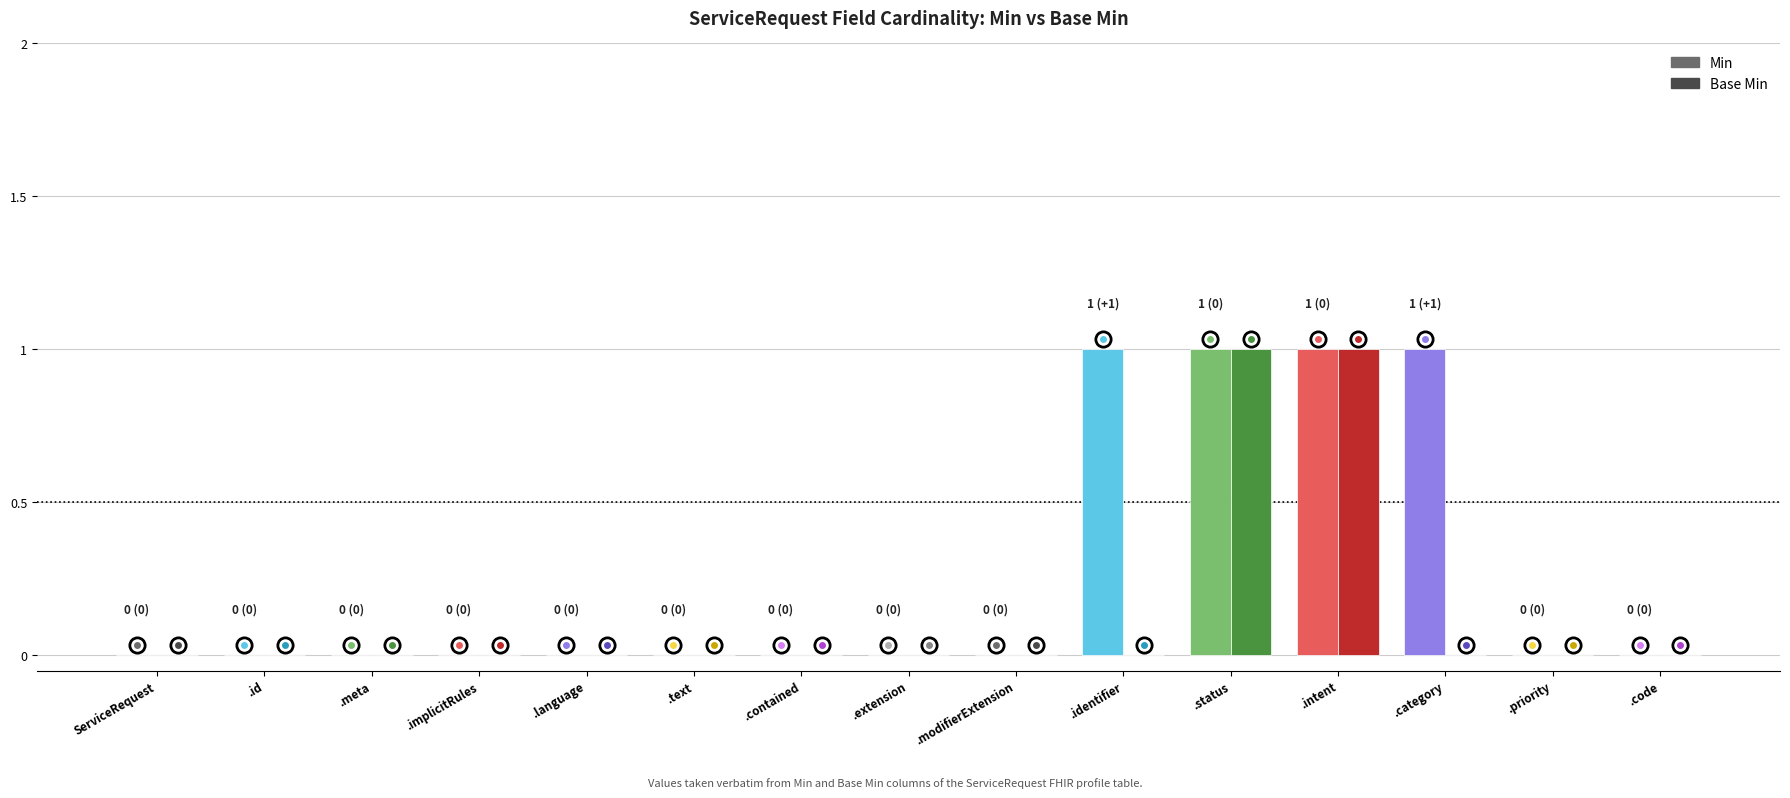

The Base Min series shows 0 at .category. True or false?

True